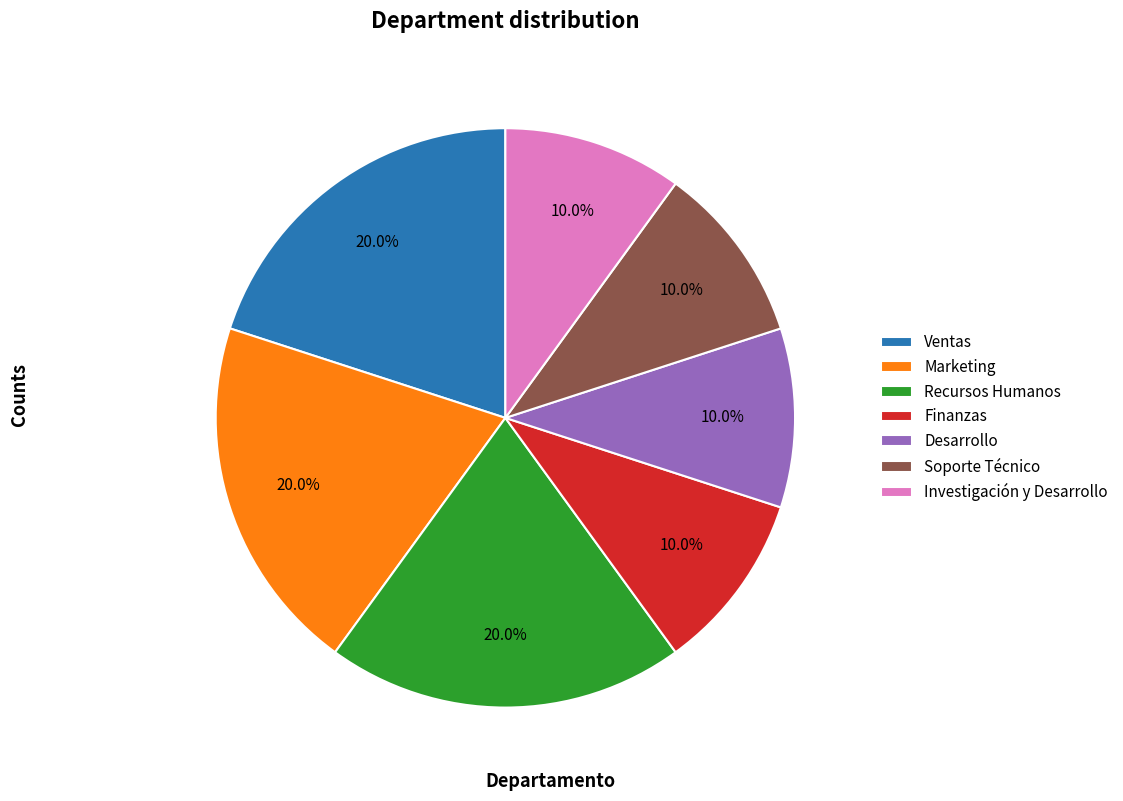

What percentage is NOT represented by Desarrollo?

90.0%